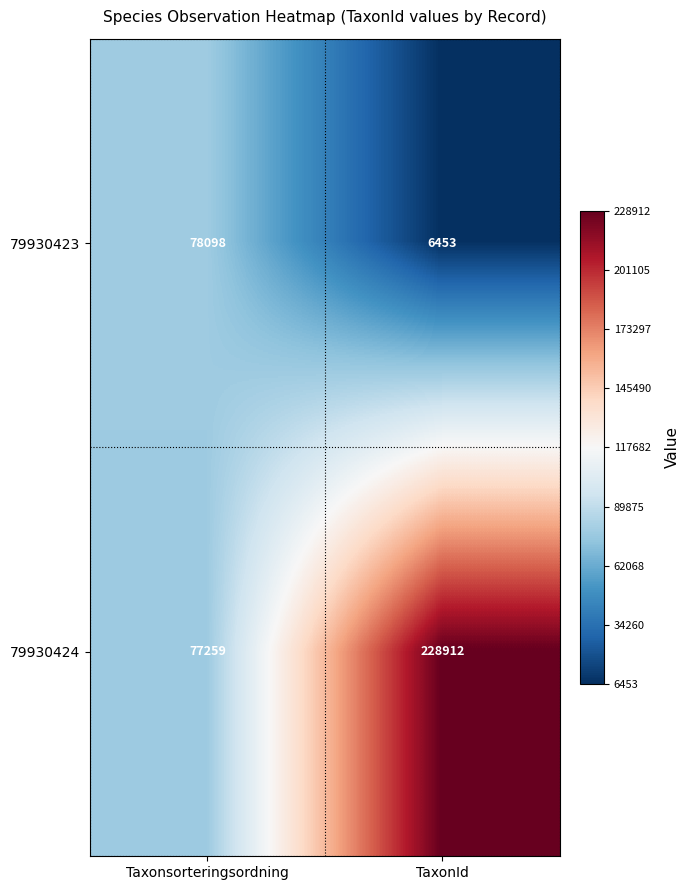

What is the minimum value for 79930423?

6453